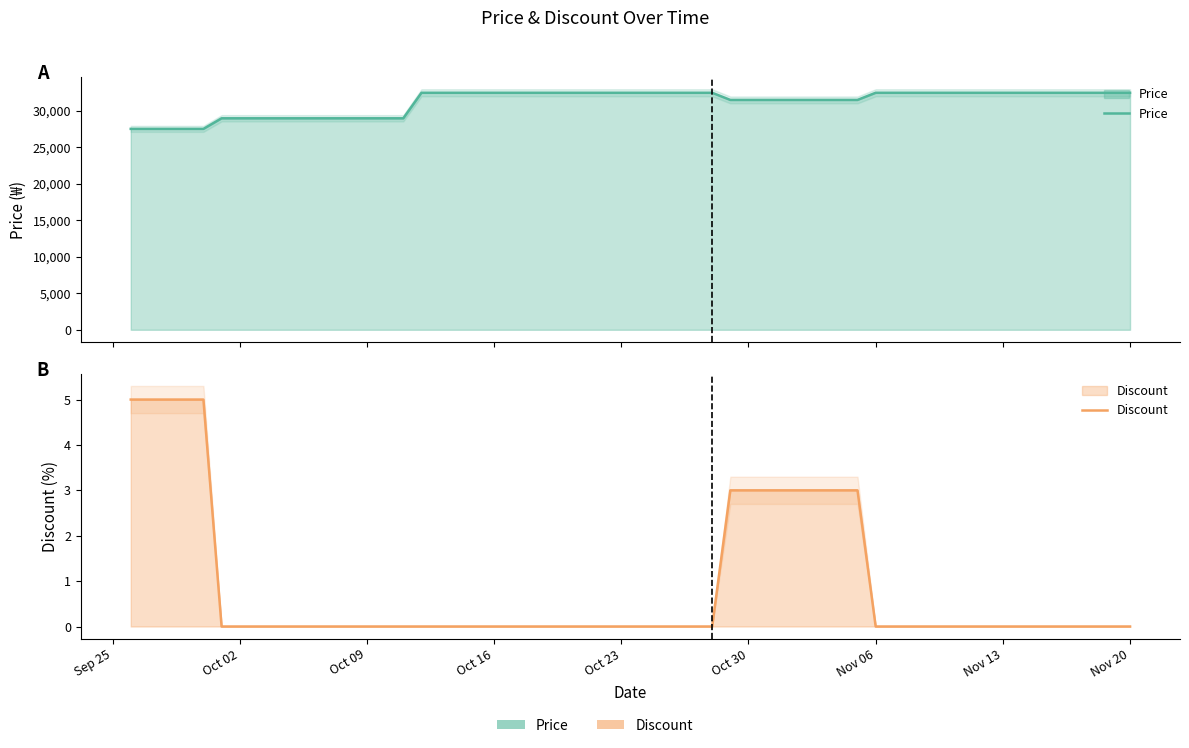

At which label does Price reach its minimum?

Sep 25